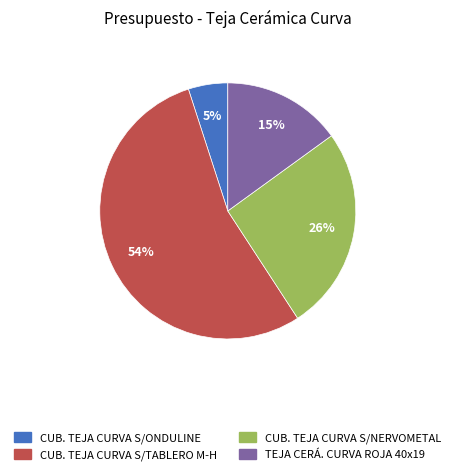

Count the number of slices in the pie.

4